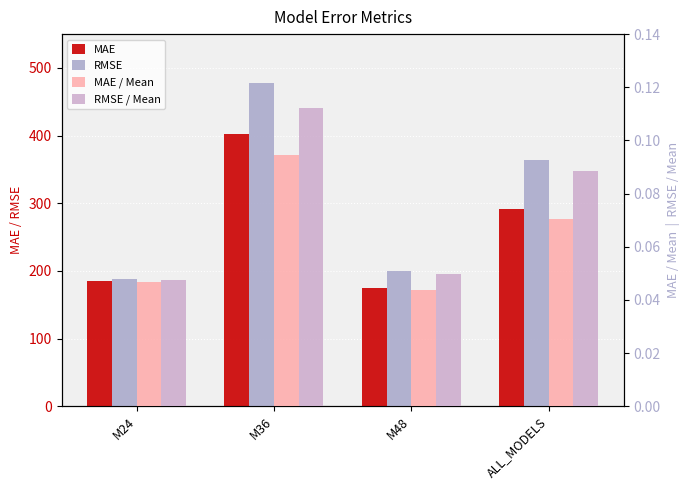

What is the spread (max minus min) of values at M24?

188.7